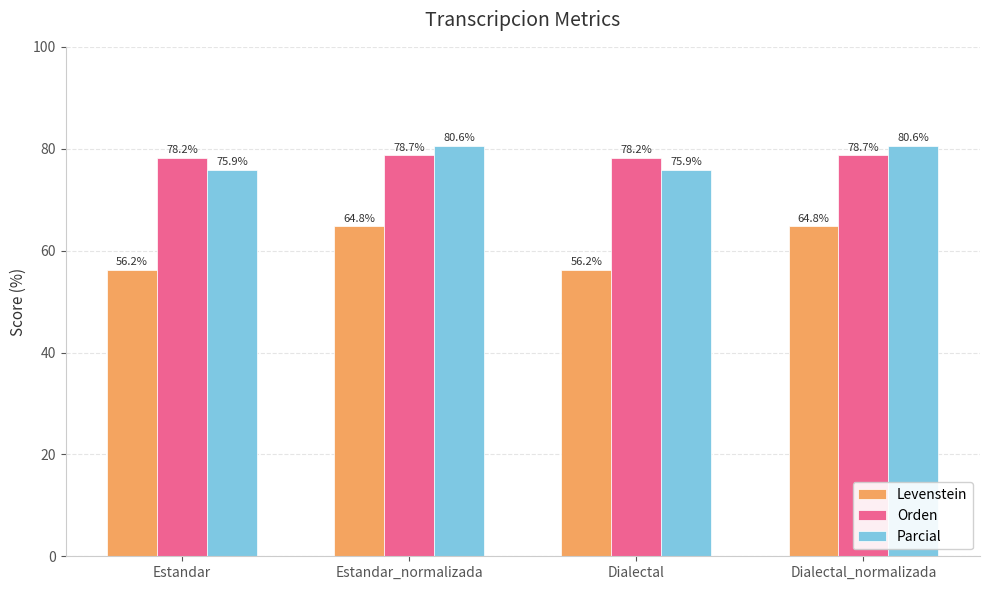

What is the label of the 1st bar from the right?

Dialectal_normalizada